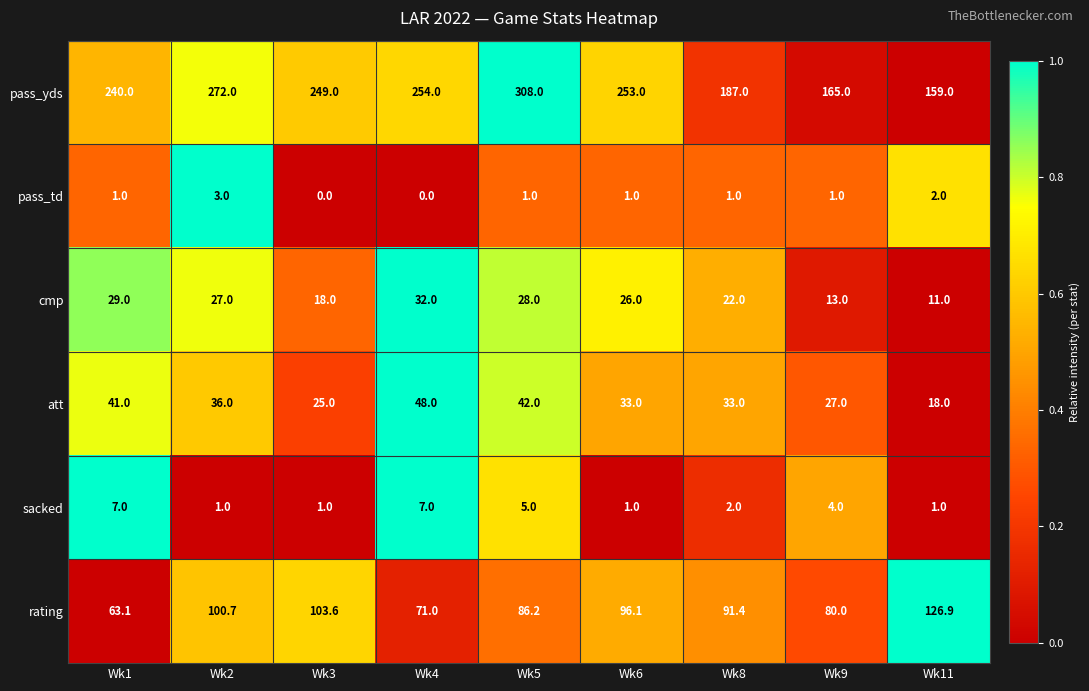

True or false: sacked has a value of 1.0 at Wk11.

True